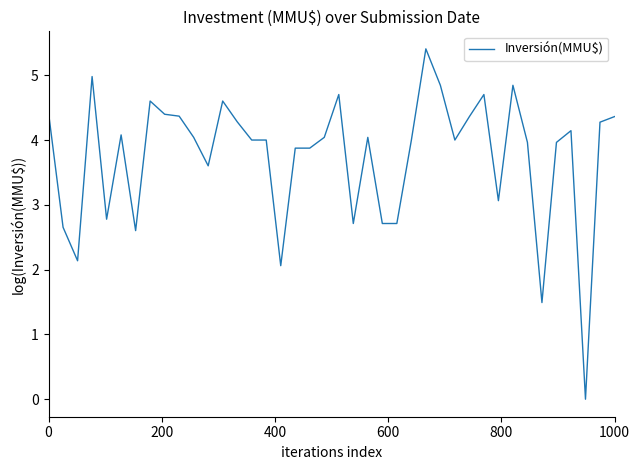

What is the maximum value shown in the chart?

5.4